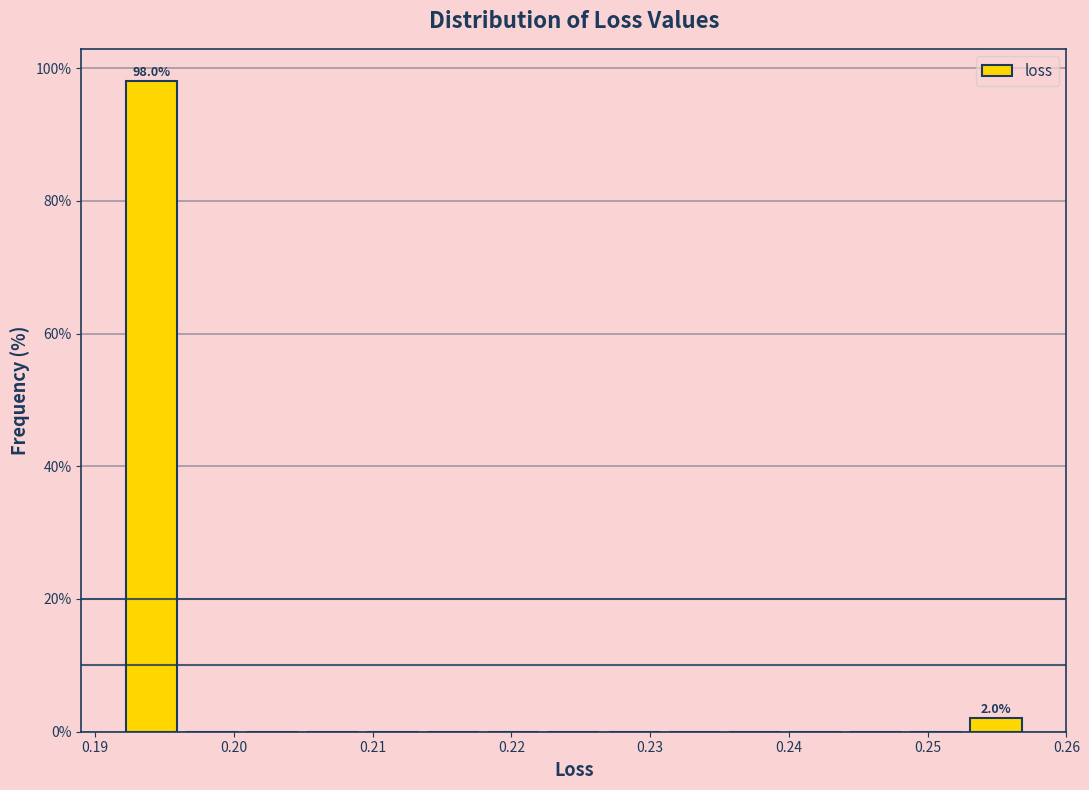

Over which range of the x-axis is the bar tallest?

0.192 to 0.196